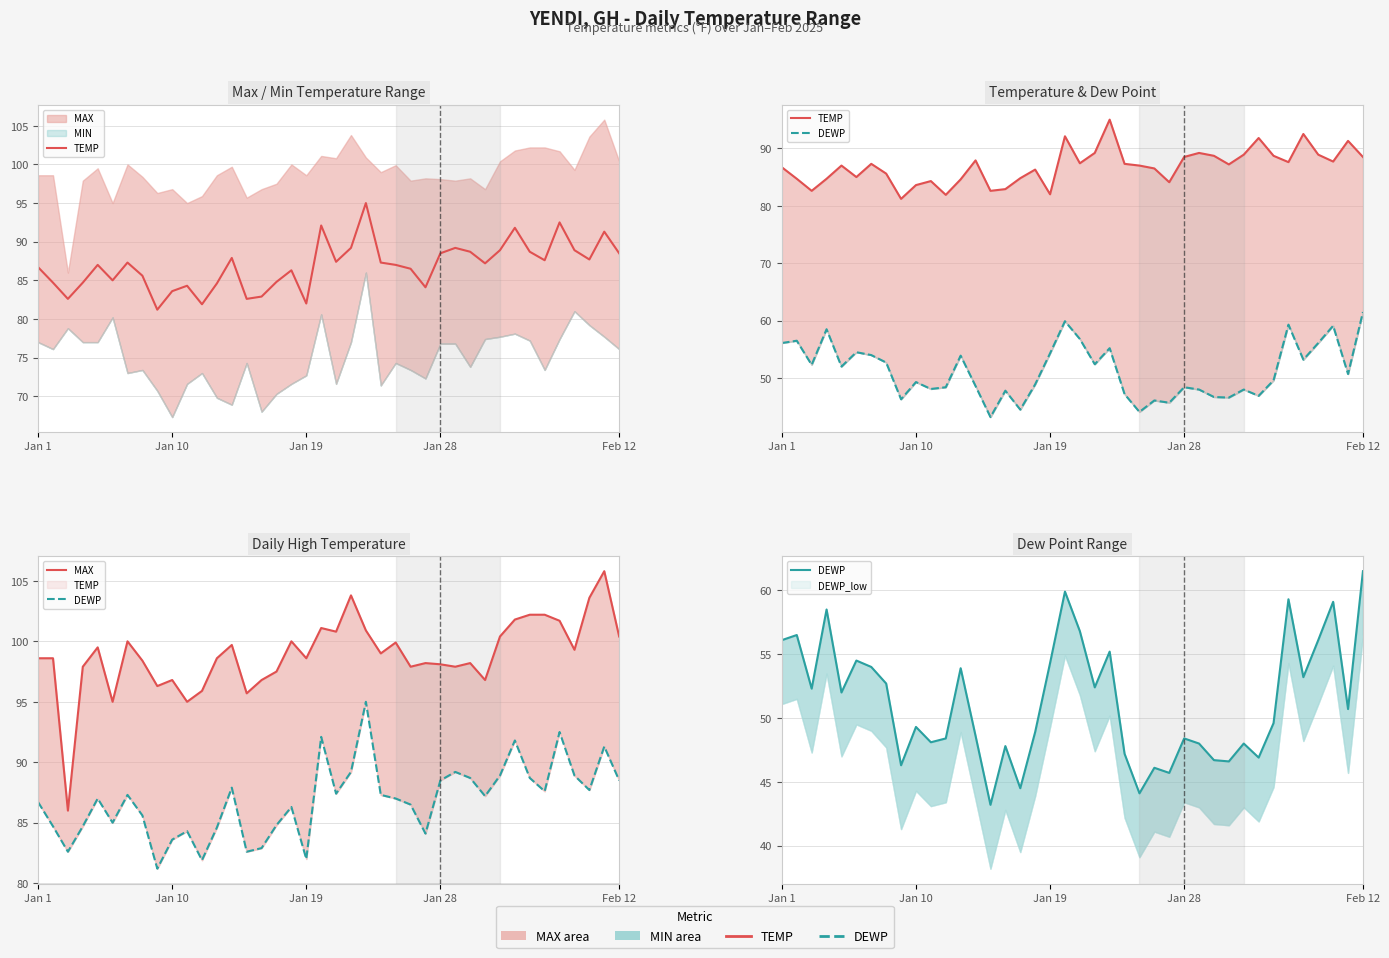

True or false: TEMP has a value of 85.0 at 5.

True